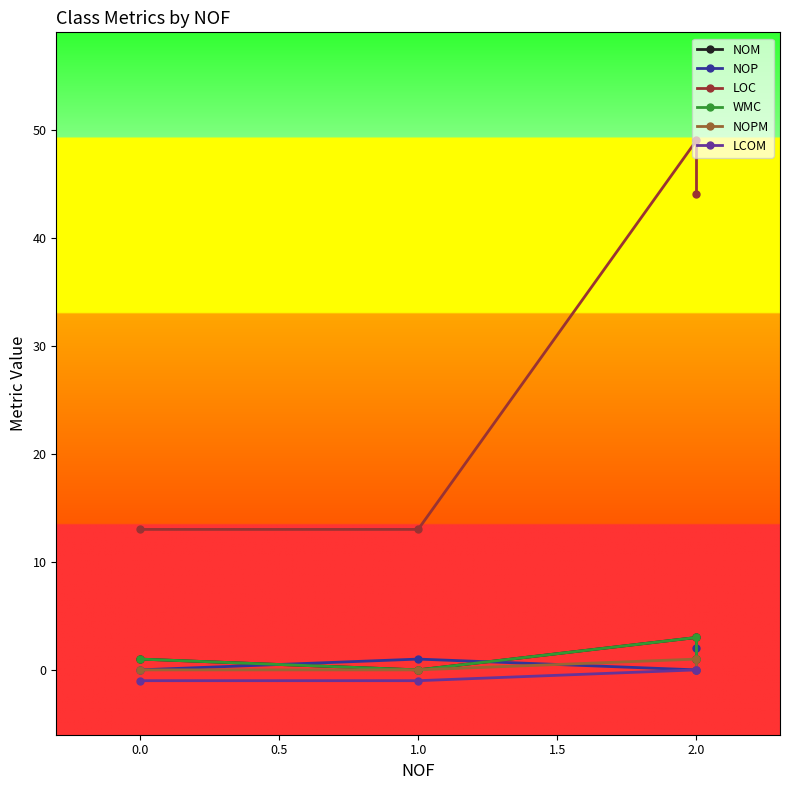

What is the lowest value of the LOC series?

13